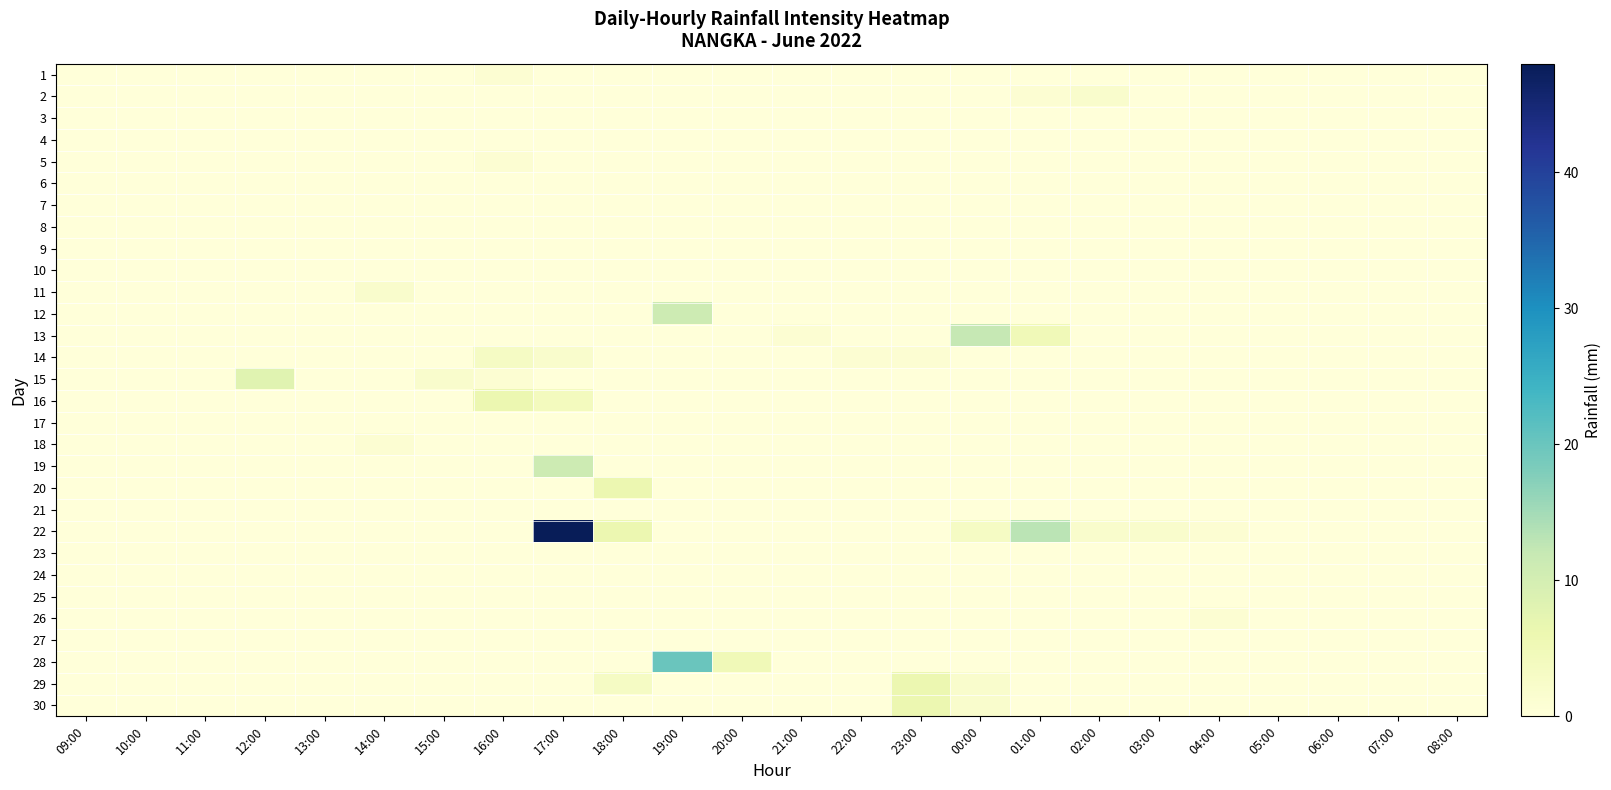

Between 12:00 and 08:00, which series saw the biggest shift?

15